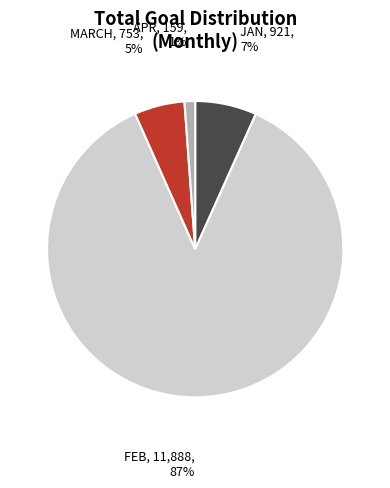

Does any single category account for the majority?

Yes